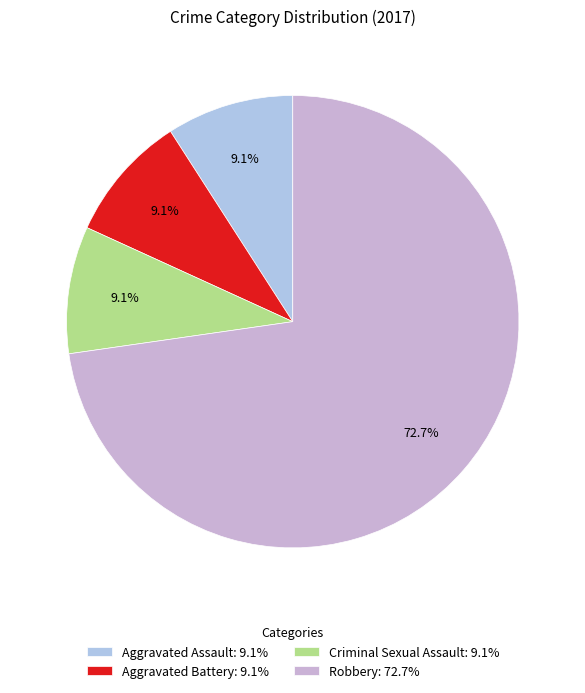

Approximately how many times larger is the value at Aggravated Battery compared to Aggravated Assault?

1.0